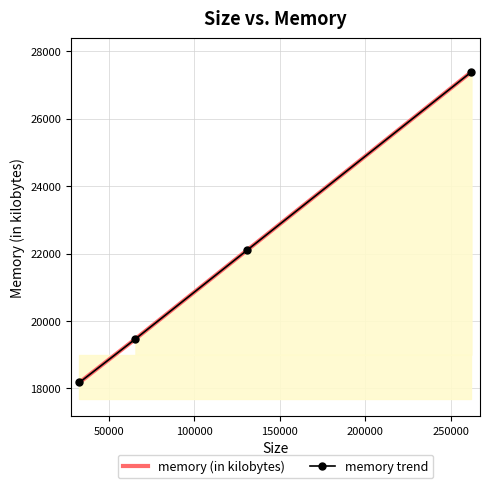

What is the maximum value shown in the chart?

27388